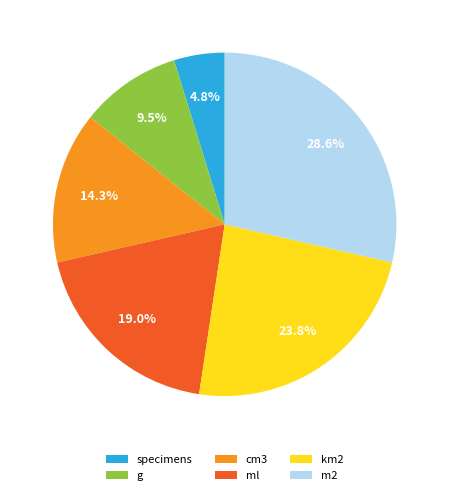

True or false: cm3 accounts for 3% of the total.

False